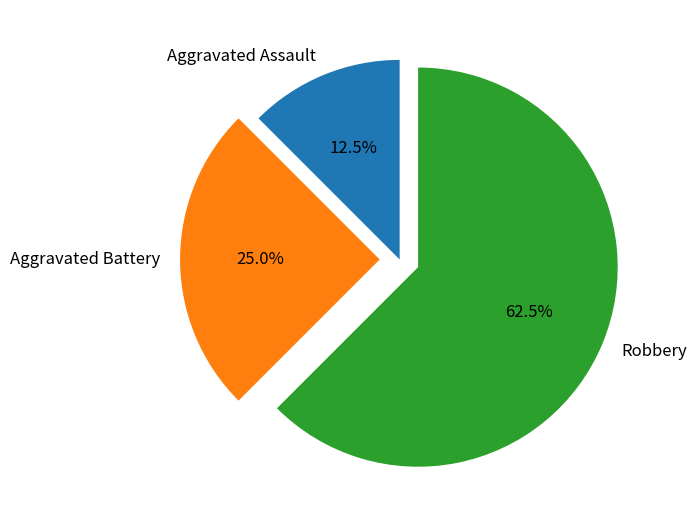

Rank the categories by value from highest to lowest.

Robbery, Aggravated Battery, Aggravated Assault